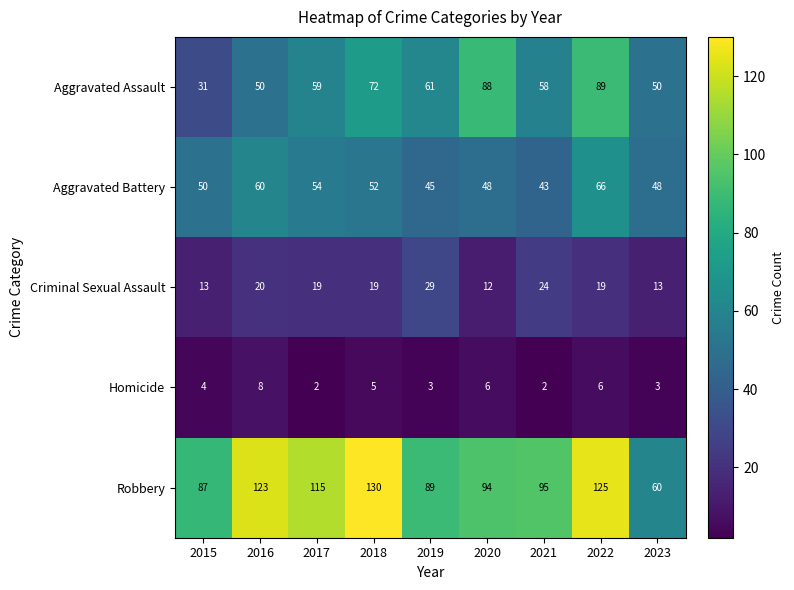

Between 2015 and 2016, which series saw the biggest shift?

Robbery